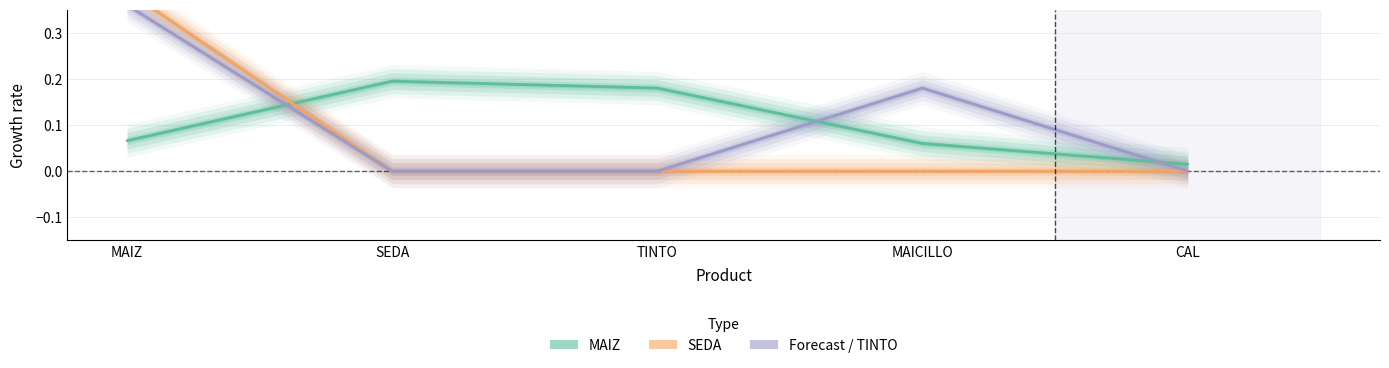

Between MAICILLO and CAL, which series saw the biggest shift?

TINTO